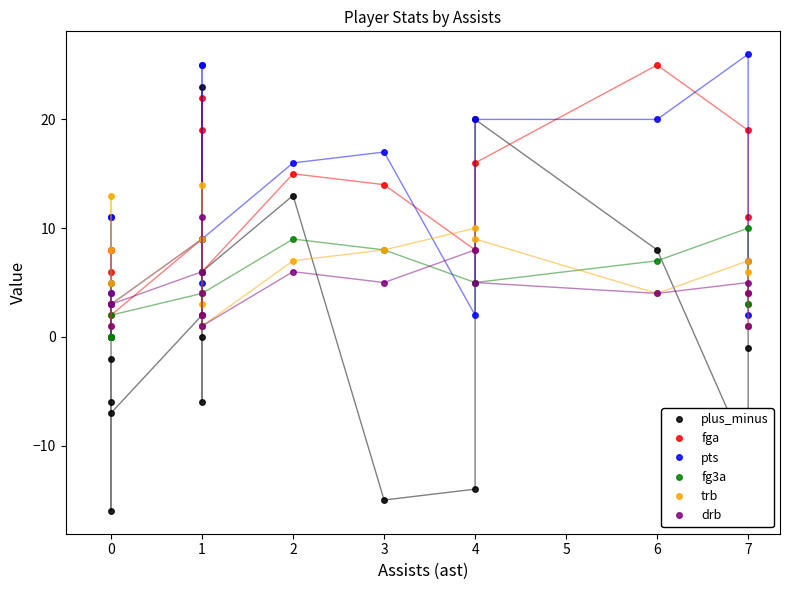

What is the minimum value for drb?

1